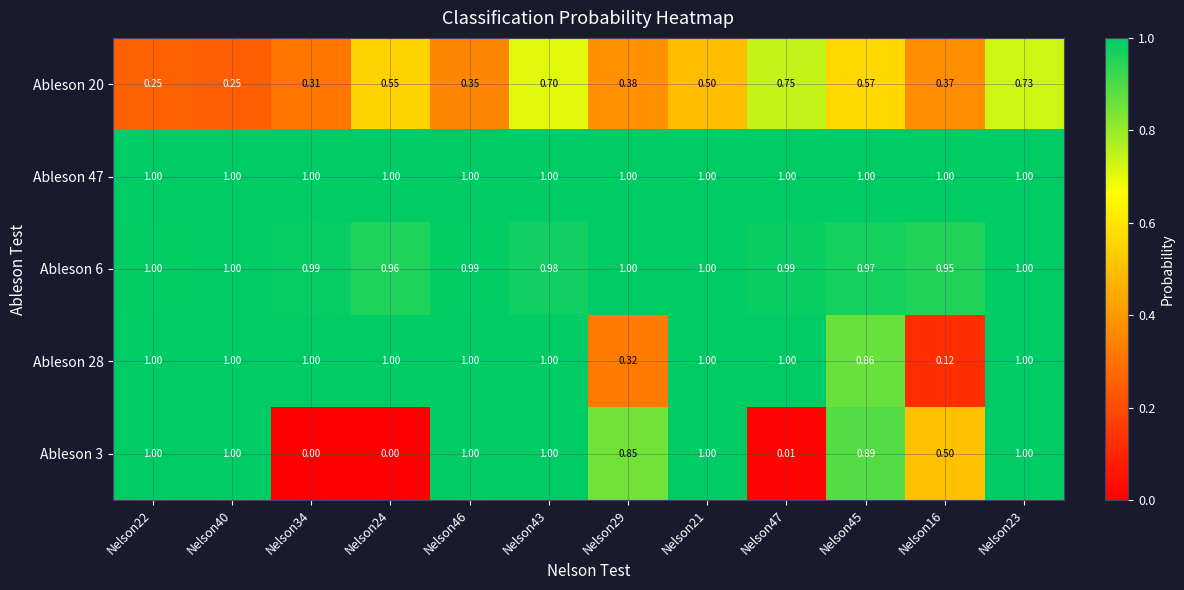

How many categories are shown in the chart?

12